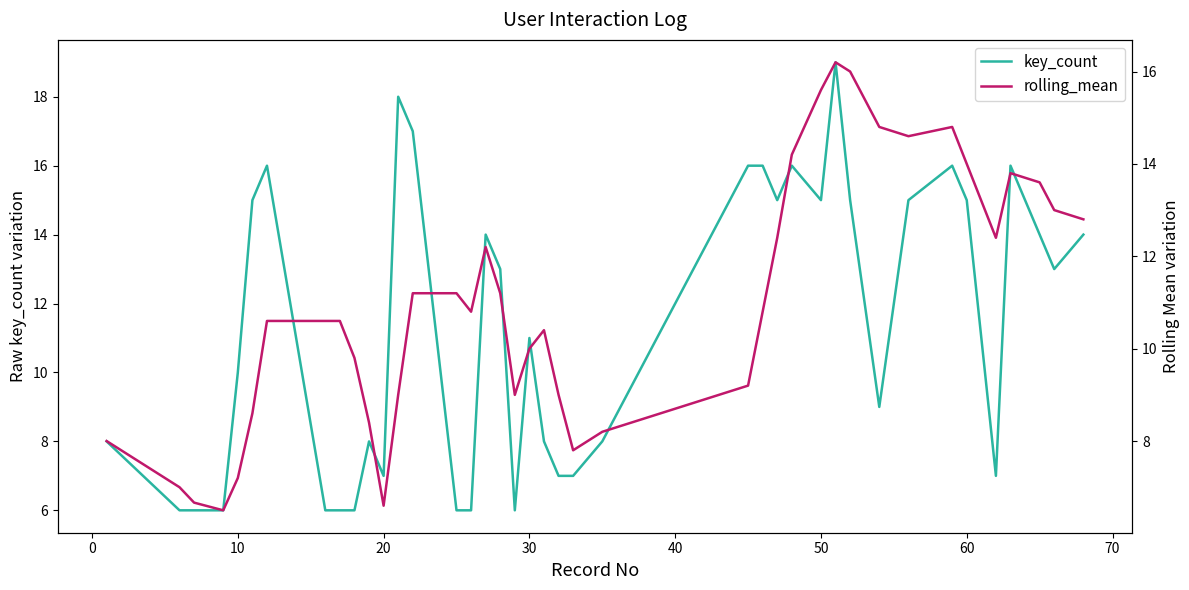

Reading left to right, transcribe all the data shown in this chart.

key_count: 8.0	6.0	6.0	6.0	10.0	15.0	16.0	6.0	6.0	6.0	8.0	7.0	18.0	17.0	6.0	6.0	14.0	13.0	6.0	11.0	8.0	7.0	7.0	8.0	16.0	16.0	15.0	16.0	15.0	19.0	15.0	9.0	15.0	16.0	15.0	7.0	16.0	14.0	13.0	14.0
rolling_mean: 8.0	7.0	6.7	6.5	7.2	8.6	10.6	10.6	10.6	9.8	8.4	6.6	9.0	11.2	11.2	10.8	12.2	11.2	9.0	10.0	10.4	9.0	7.8	8.2	9.2	10.8	12.4	14.2	15.6	16.2	16.0	14.8	14.6	14.8	14.0	12.4	13.8	13.6	13.0	12.8